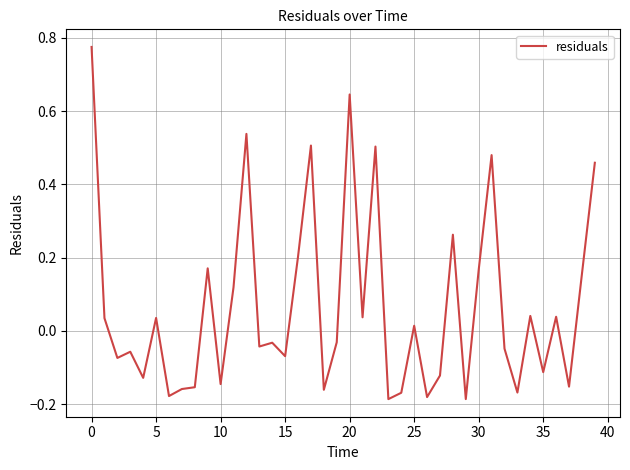

What is the difference between the maximum and minimum values?

1.0